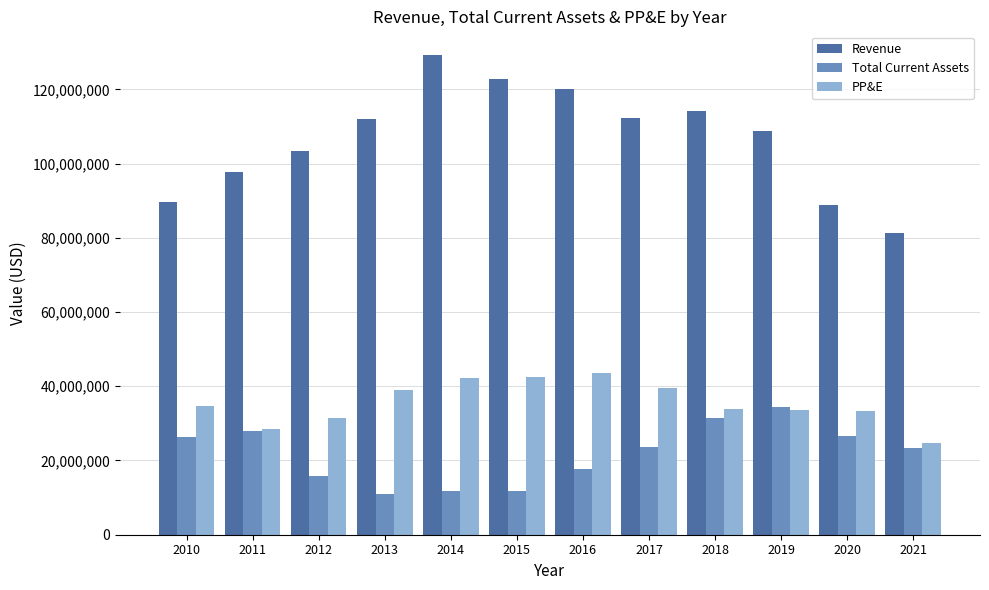

How many values in the Total Current Assets series are below 23721000?

6